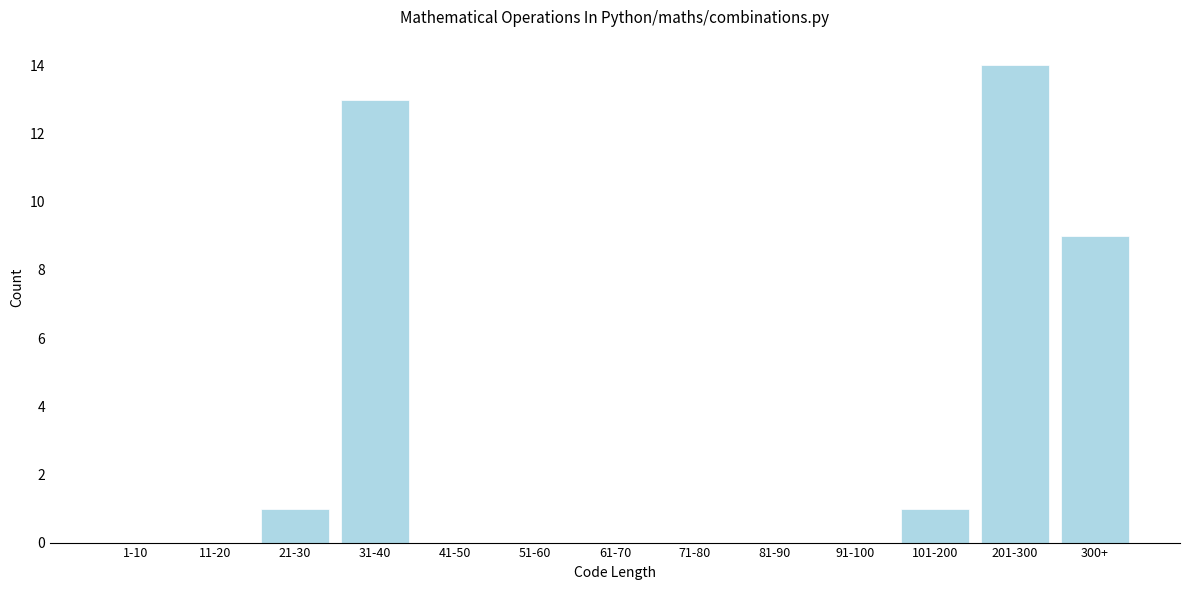

Reading right to left, list all the values displayed in this chart.

300+=9	201-300=14	101-200=1	91-100=0	81-90=0	71-80=0	61-70=0	51-60=0	41-50=0	31-40=13	21-30=1	11-20=0	1-10=0